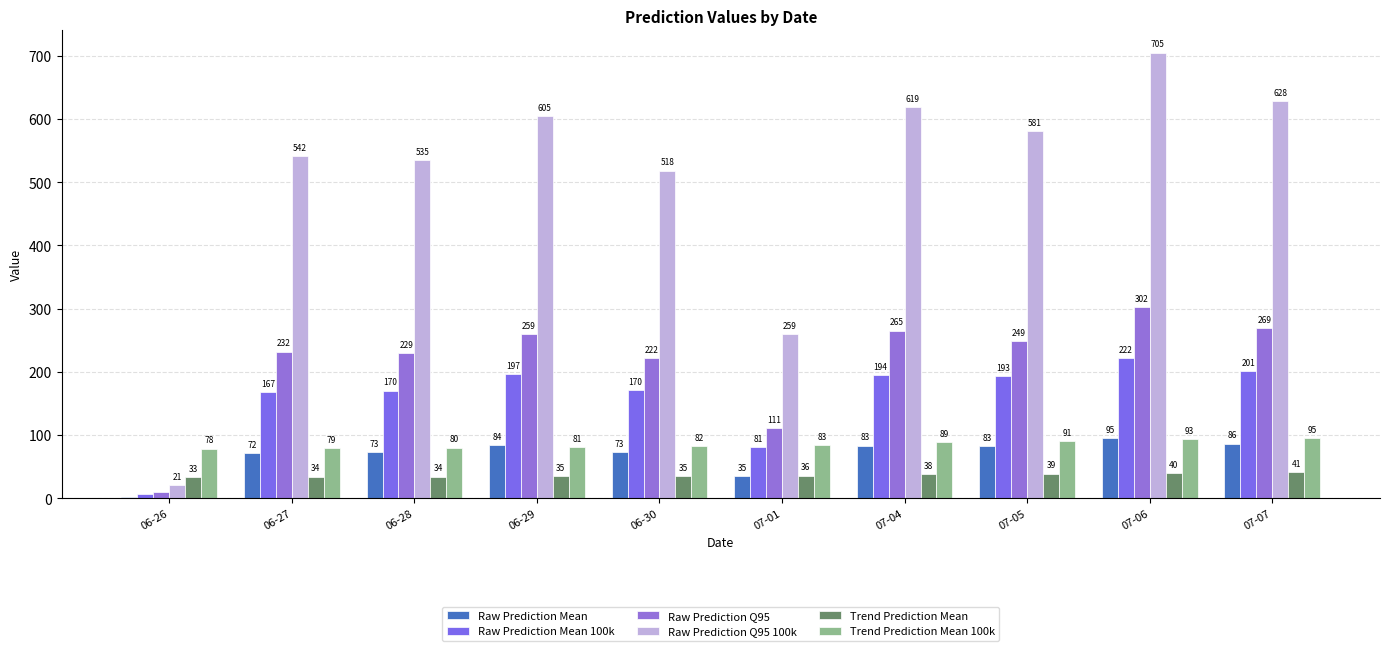

At which category is the sum across all series the highest?

07-06